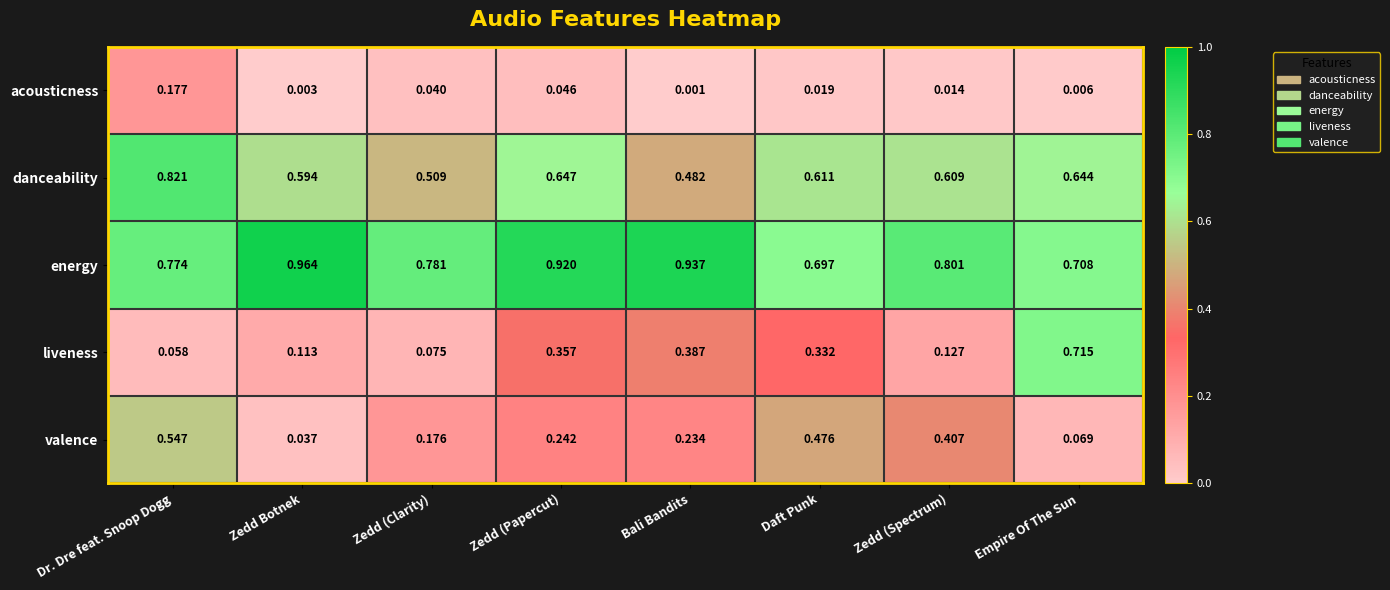

Which series changed the most between Zedd Botnek and Zedd (Papercut)?

liveness